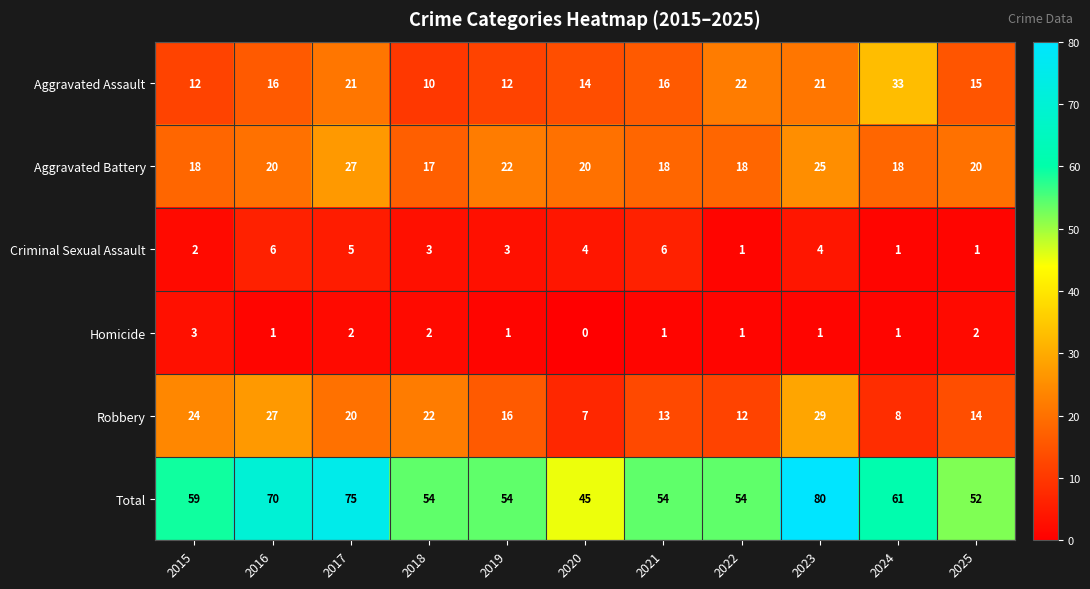

How many values in Homicide are above zero?

10